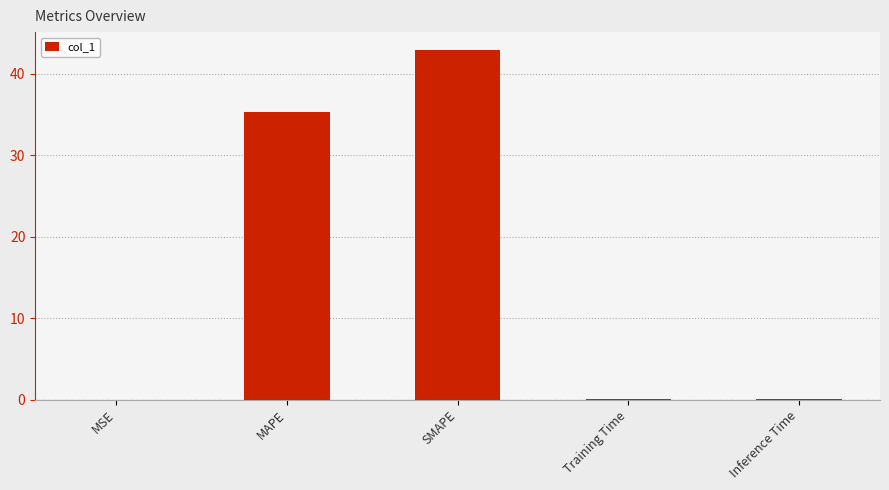

What is the difference between the values at Inference Time and SMAPE?

42.9